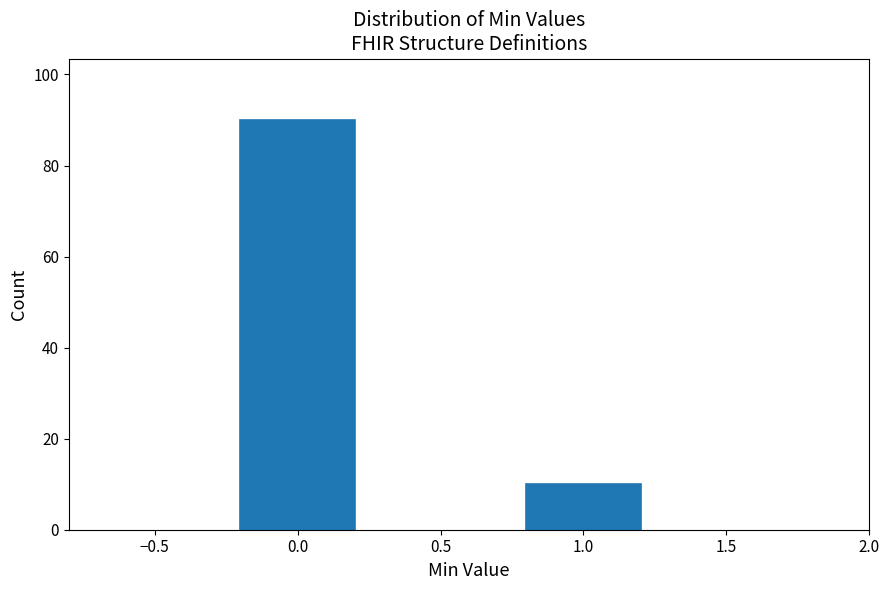

Reading left to right, transcribe all the data shown in this chart.

0.0=90	1.0=10